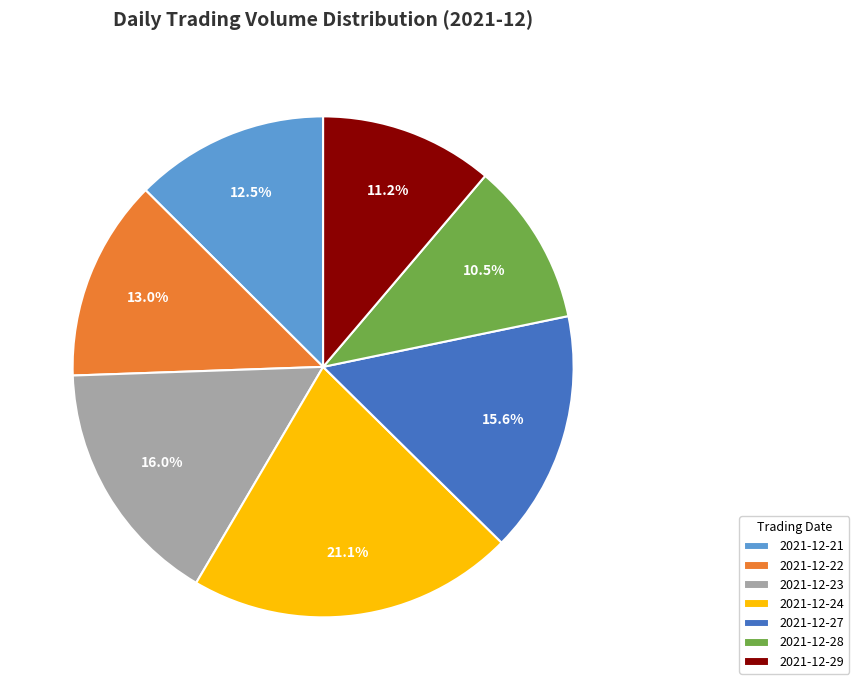

Which slice is the largest?

2021-12-24